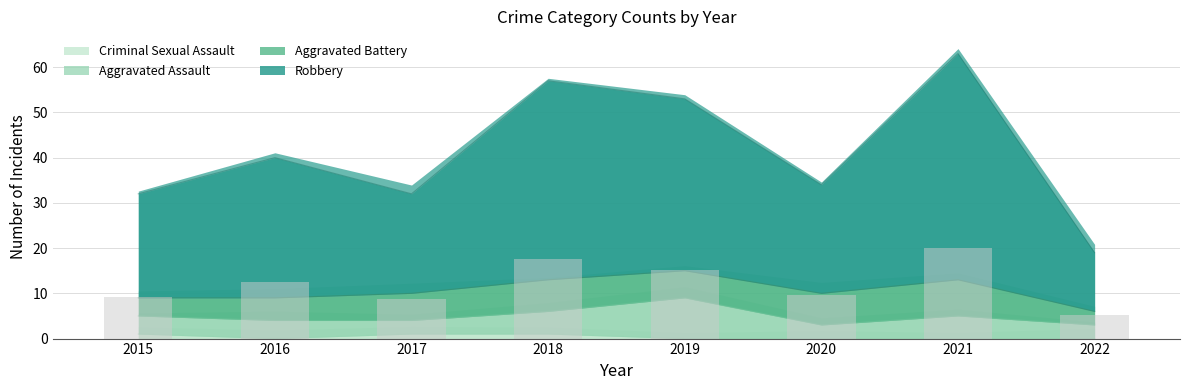

What is the average value of the Robbery series?

12.2